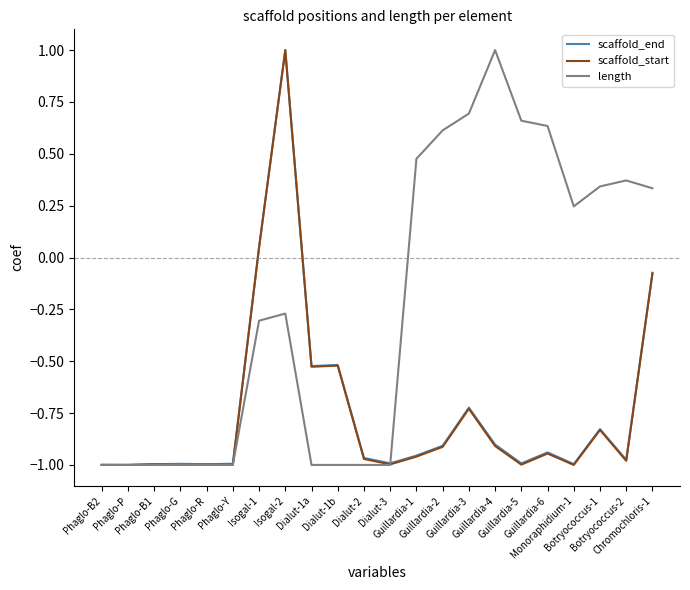

The scaffold_start series shows -0.6 at Guillardia-6. True or false?

False